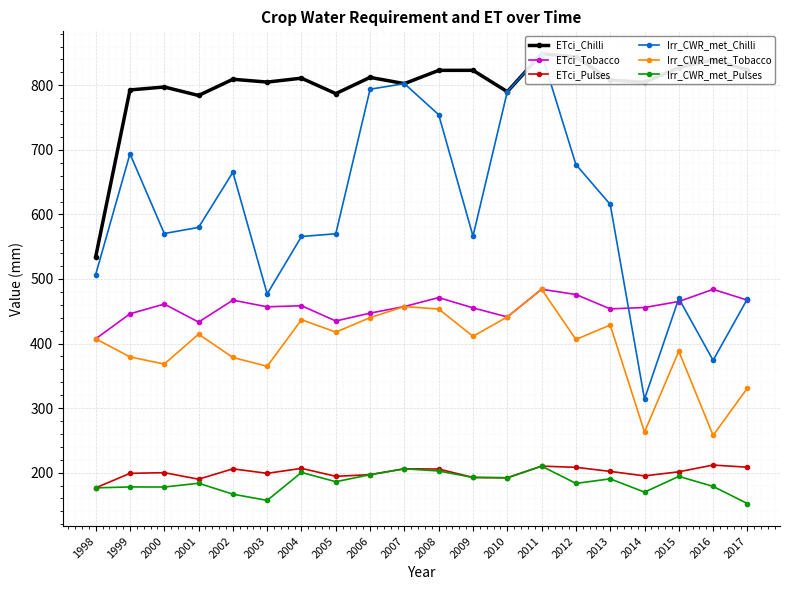

True or false: ETci_Chilli has a value of 1026.9 at 2005.

False